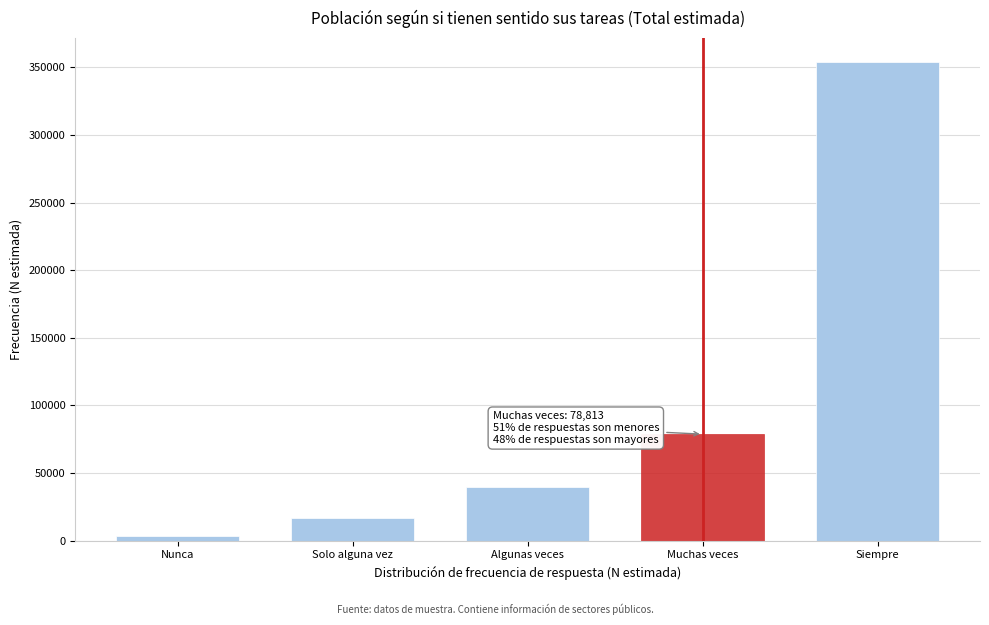

Reading left to right, transcribe all the data shown in this chart.

3319	16724	39818	78813	353839